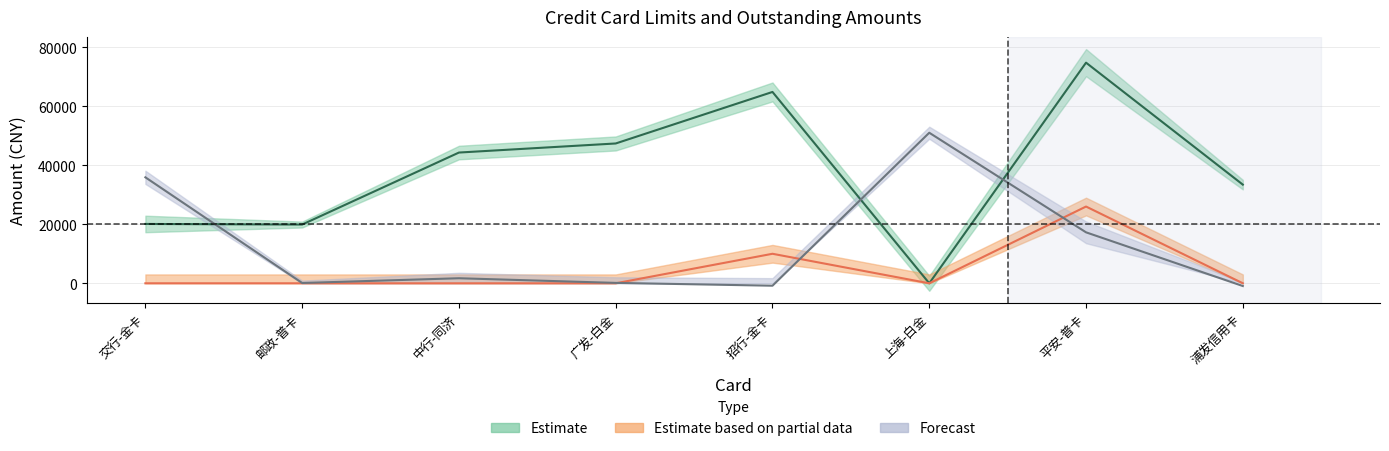

What is the label of the 5th point from the right?

广发-白金